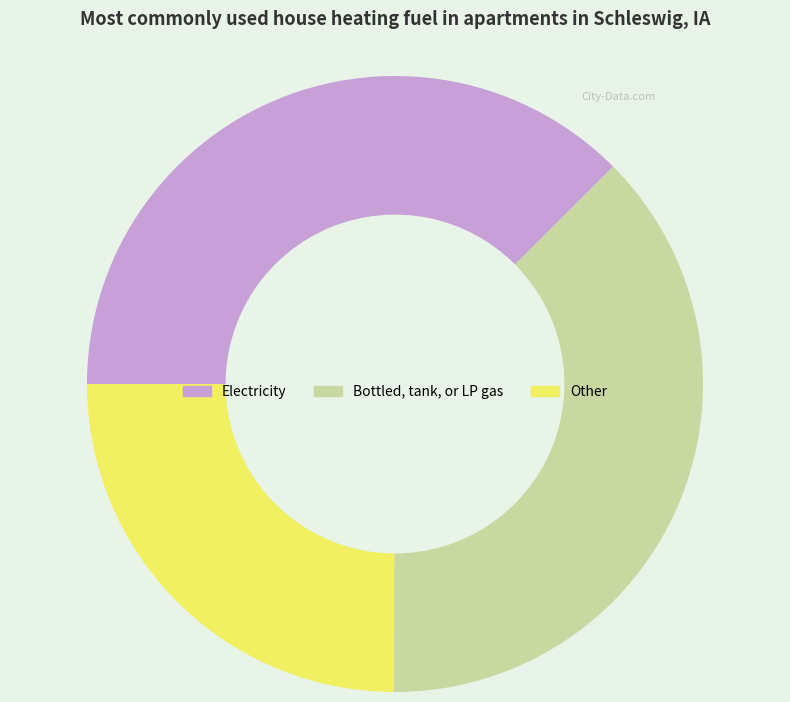

Do Other and Bottled, tank, or LP gas together represent more than half of the pie?

Yes